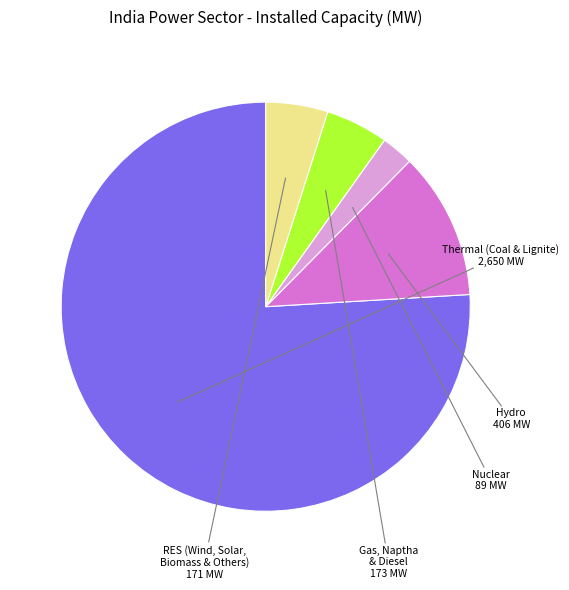

Is there a majority slice in this chart?

Yes